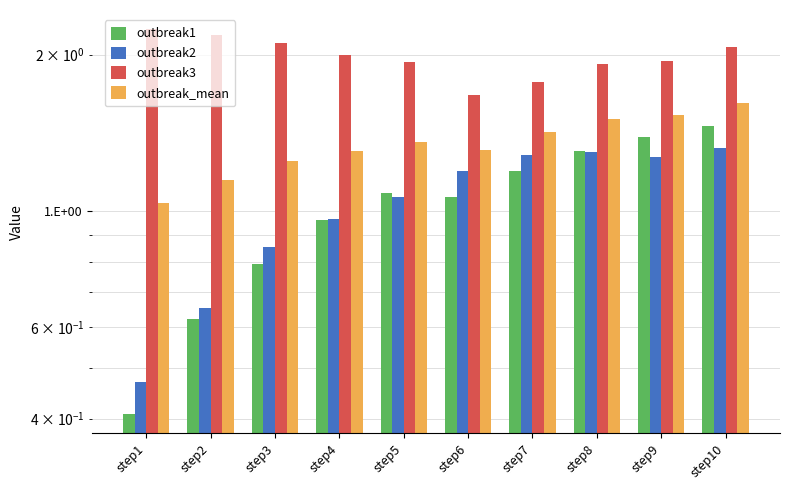

What is the average value of the outbreak1 series?

1.0